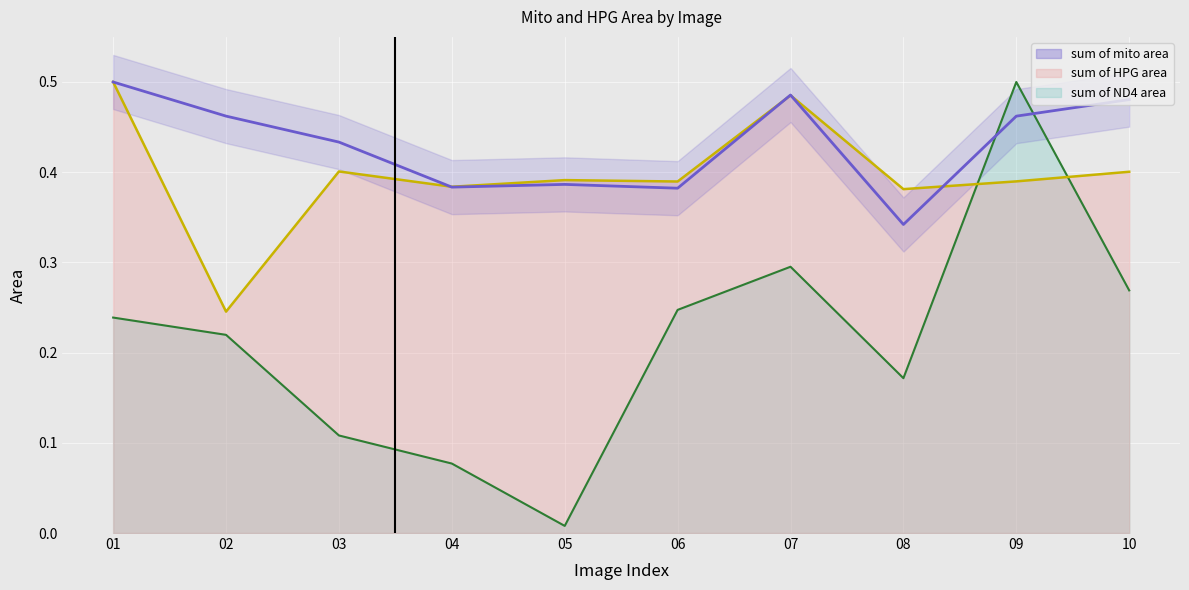

What is the difference between the second highest and second lowest values?

0.1